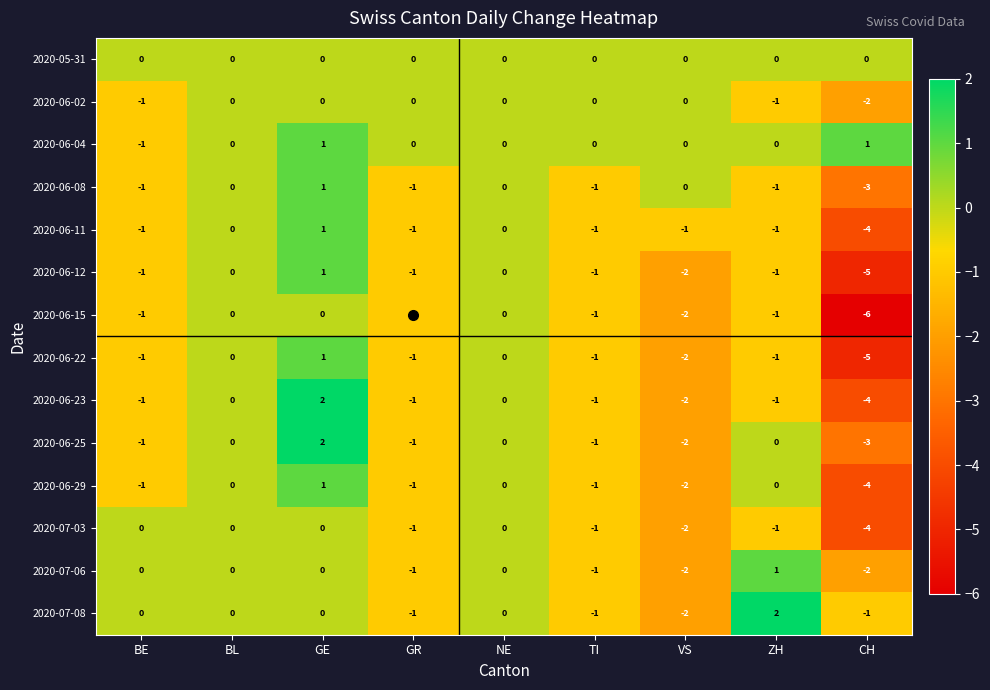

What is the minimum value for 2020-06-22?

-5